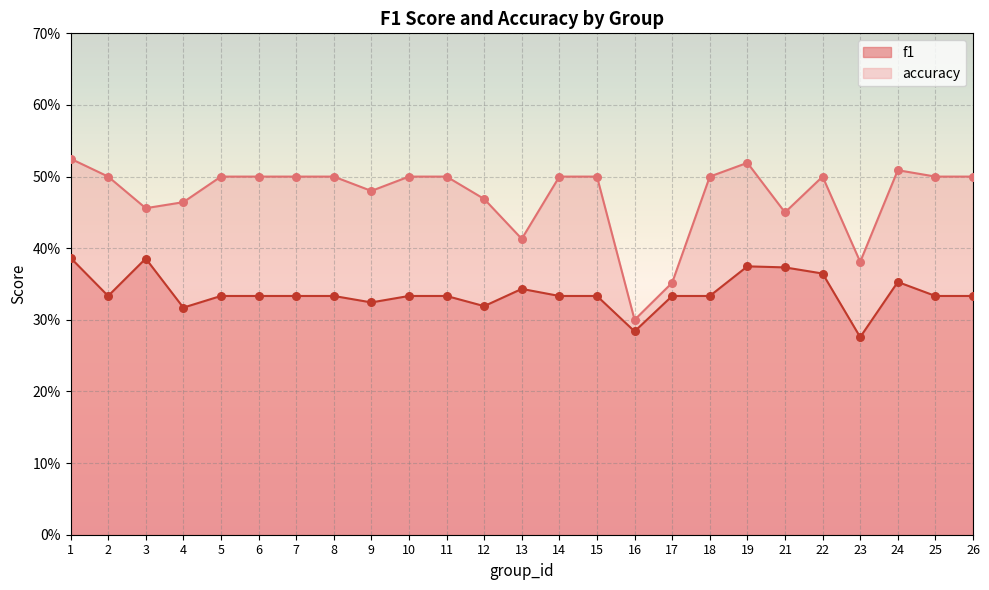

Which series reaches the maximum Y coordinate?

accuracy